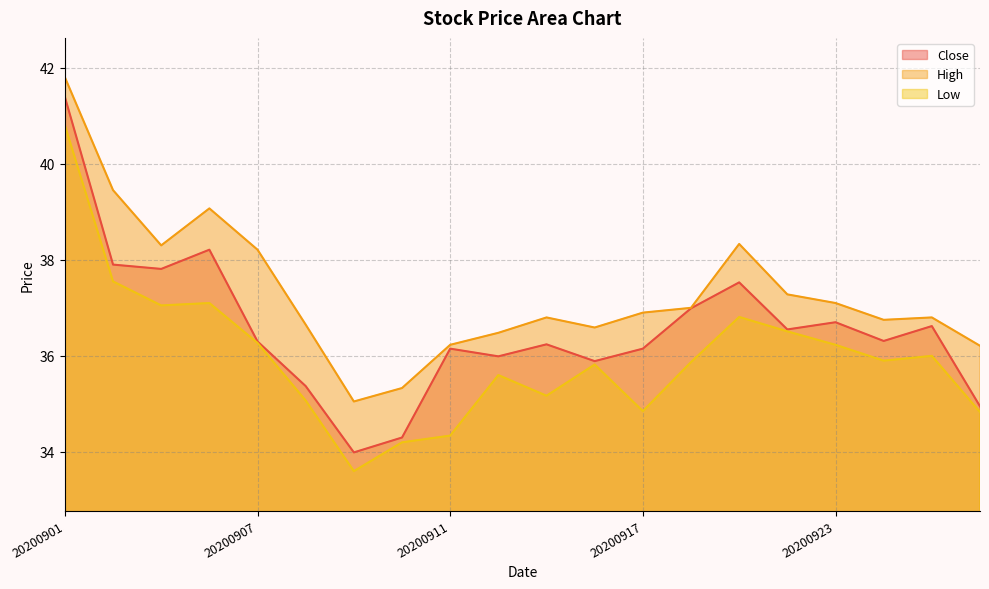

What is the sum of all High values?

746.3